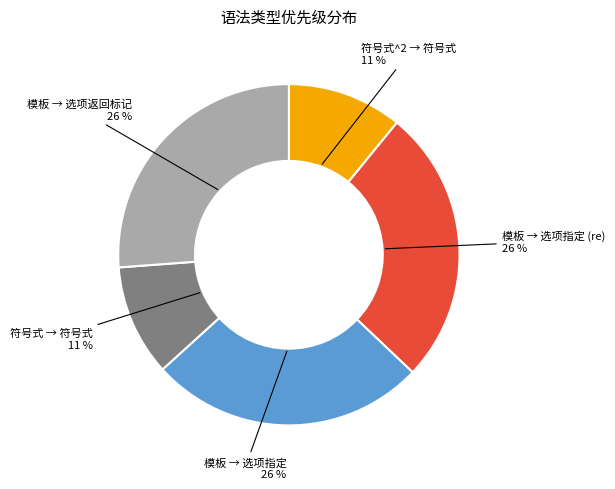

Is there a majority slice in this chart?

No